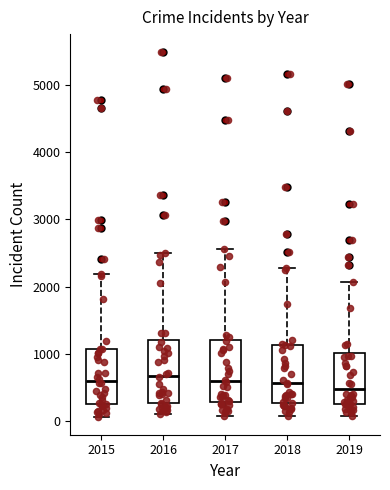

Where is the lower edge of the box at x = 2017 on the y-axis? The values are not printed on the chart, so give them approximately, as read against the axis.

300